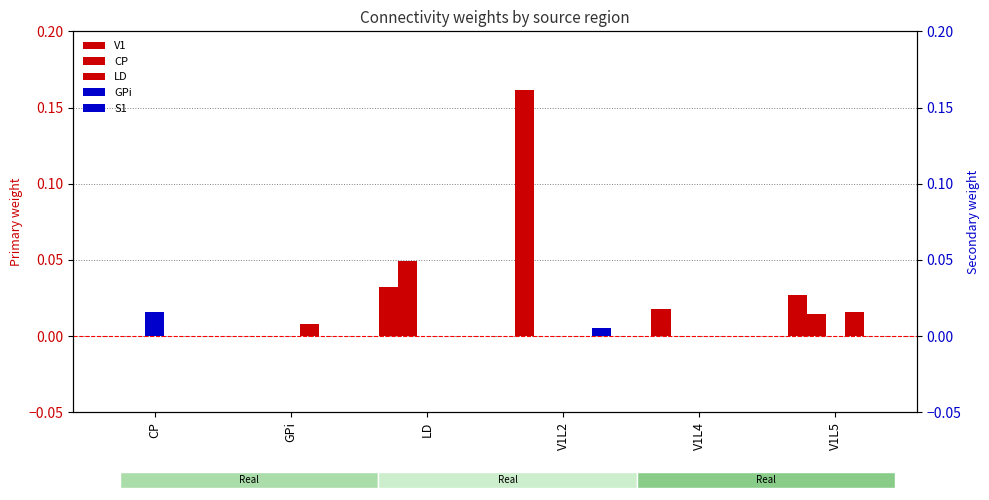

What are all the series names shown in the legend?

V1, CP, LD, GPi, S1